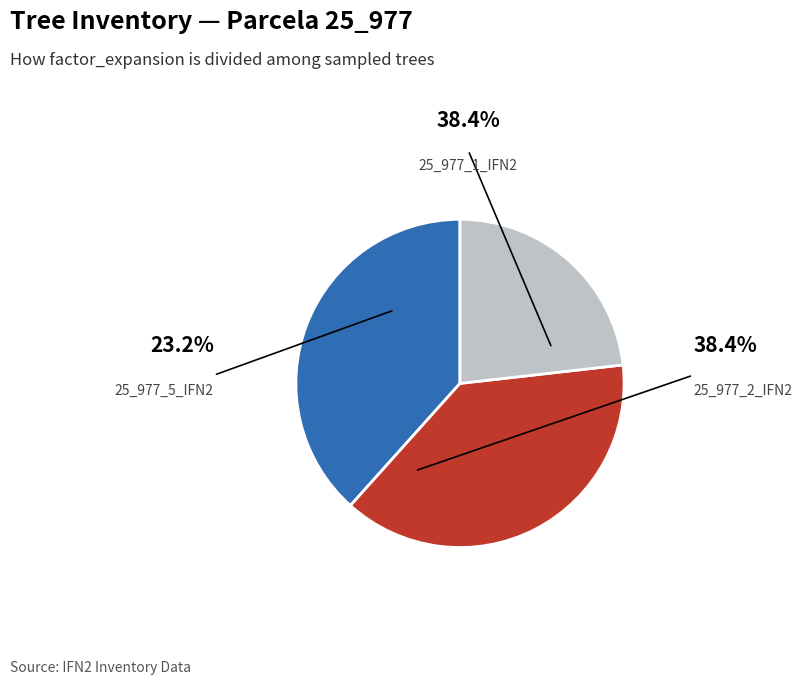

What percentage is the 25_977_5_IFN2 slice, to the nearest percent?

23%